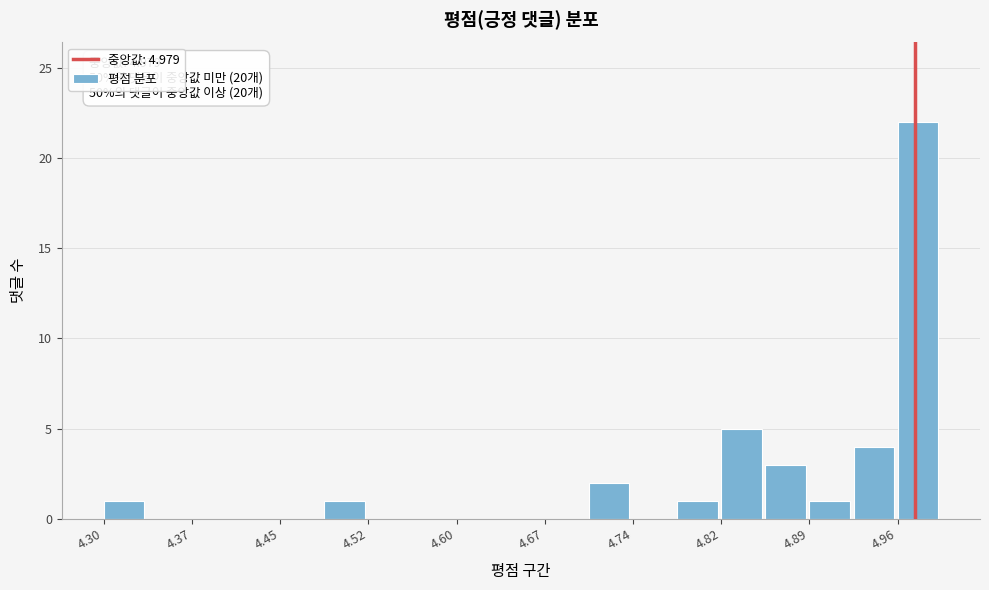

Read against the x-axis, roughly where is the centre of the tallest bar?

4.98